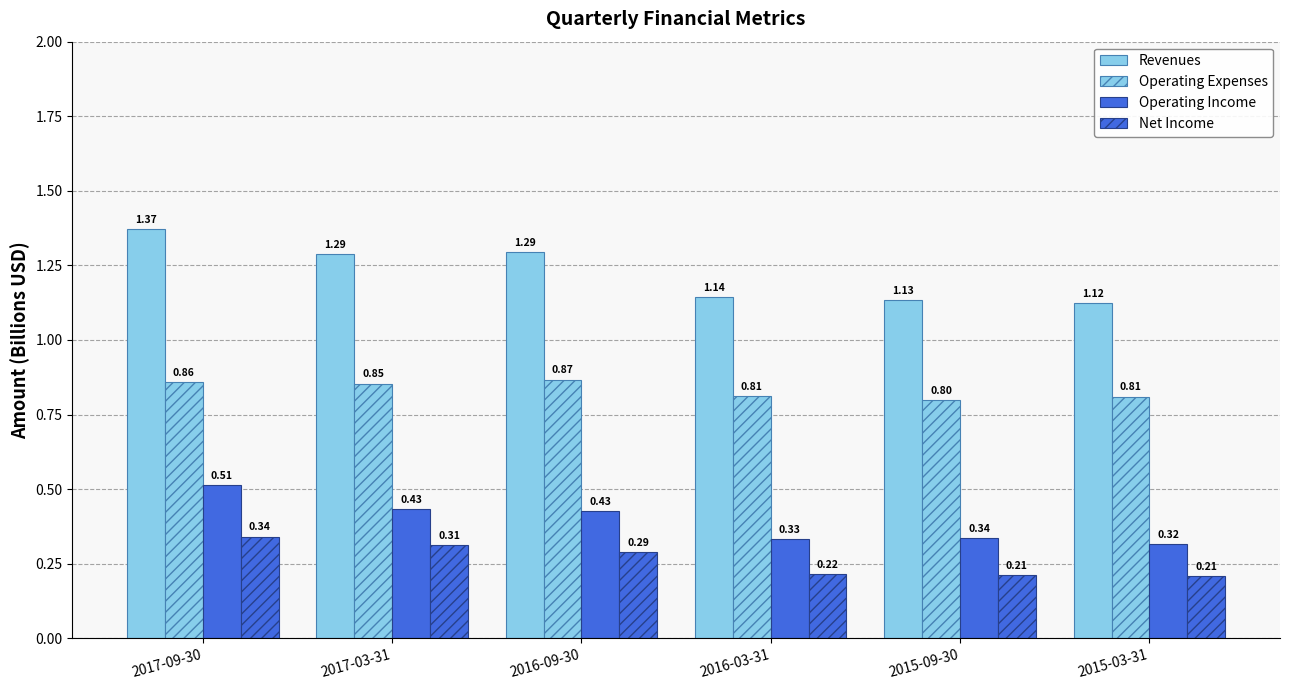

What is the sum of the Net Income values at 2015-09-30 and 2017-09-30?

0.6